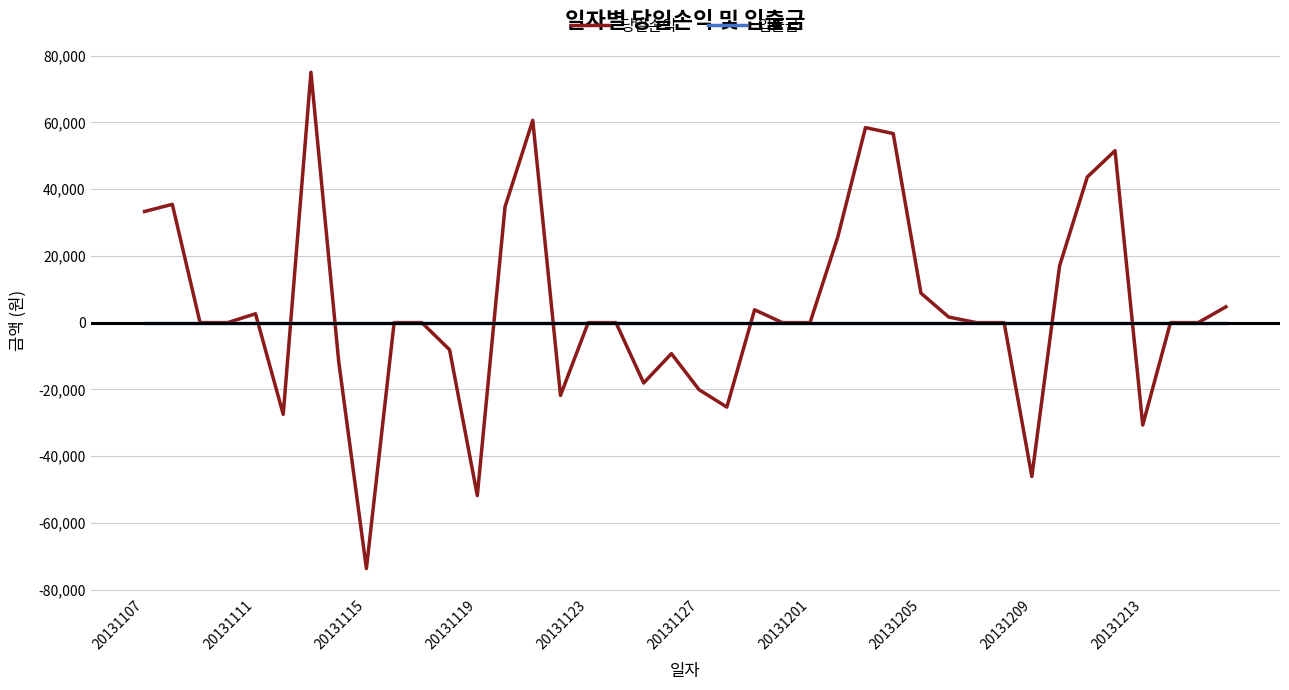

Which series has the largest range (max minus min)?

당일손익